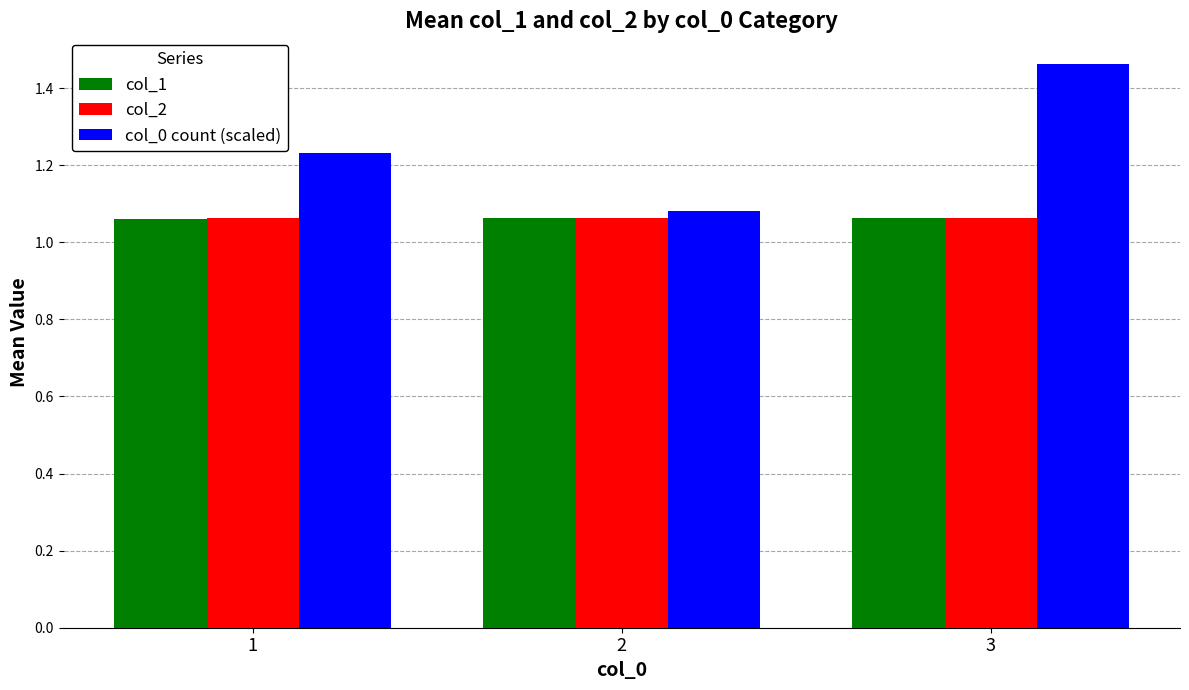

The col_1 series shows 0.6 at 3. True or false?

False